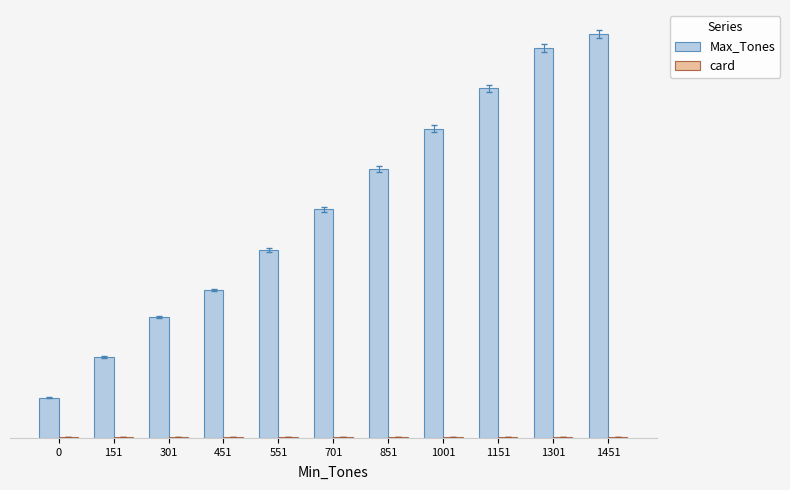

Are the bars grouped side by side (vs. stacked)?

Yes